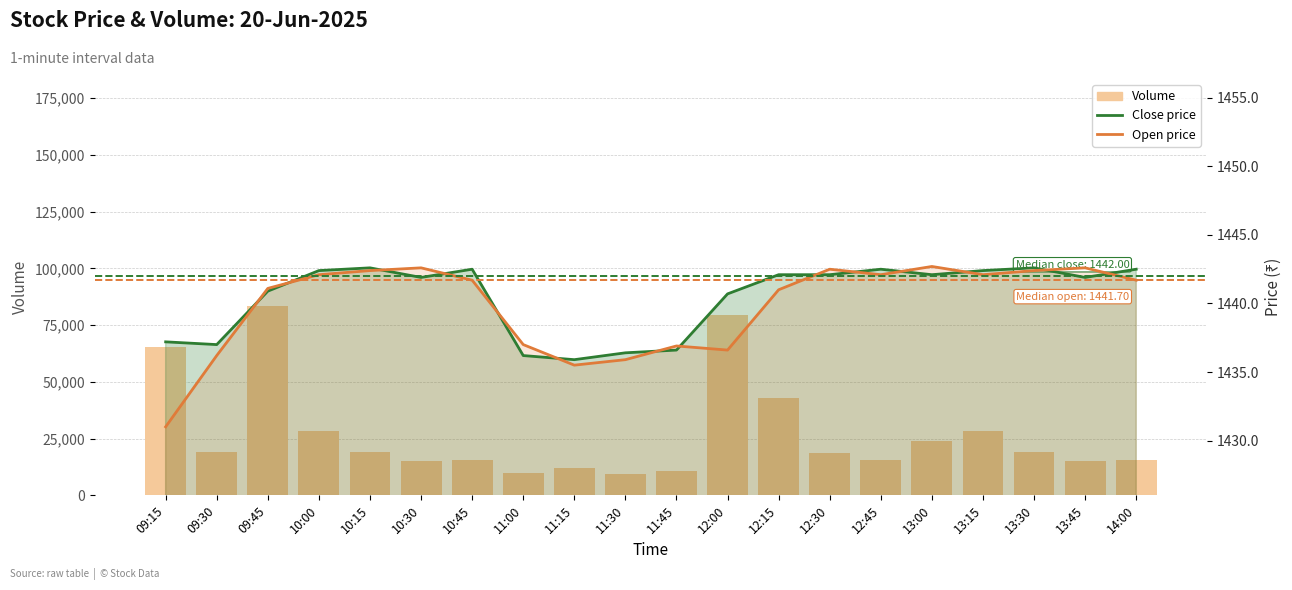

True or false: volume has a value of 4303.1 at 10:45.

False